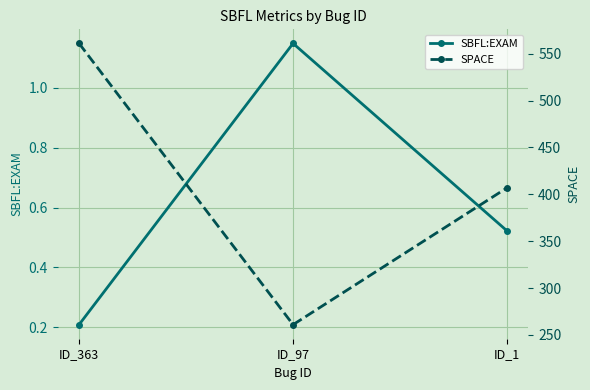

Count the SPACE values in the range 261 to 561.

3